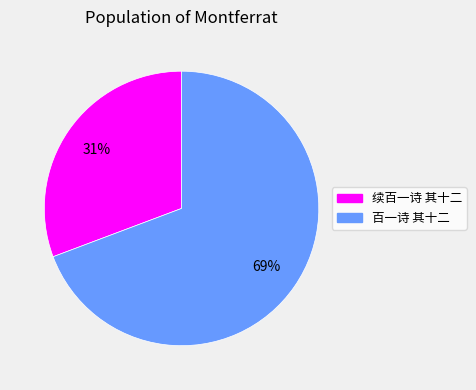

Which has a higher value, 百一诗 其十二 or 续百一诗 其十二?

百一诗 其十二